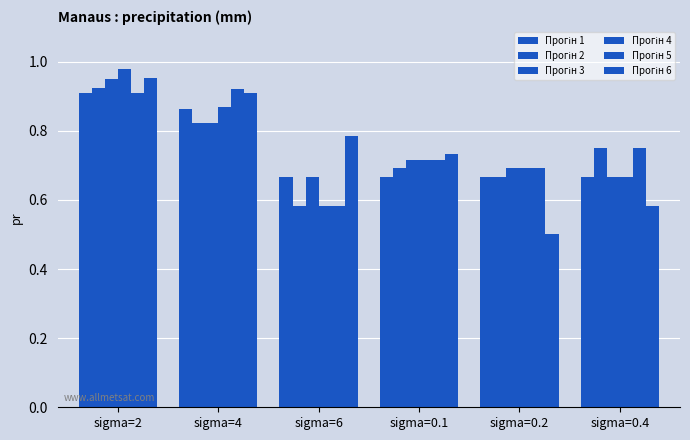

How many series are shown in this chart?

6